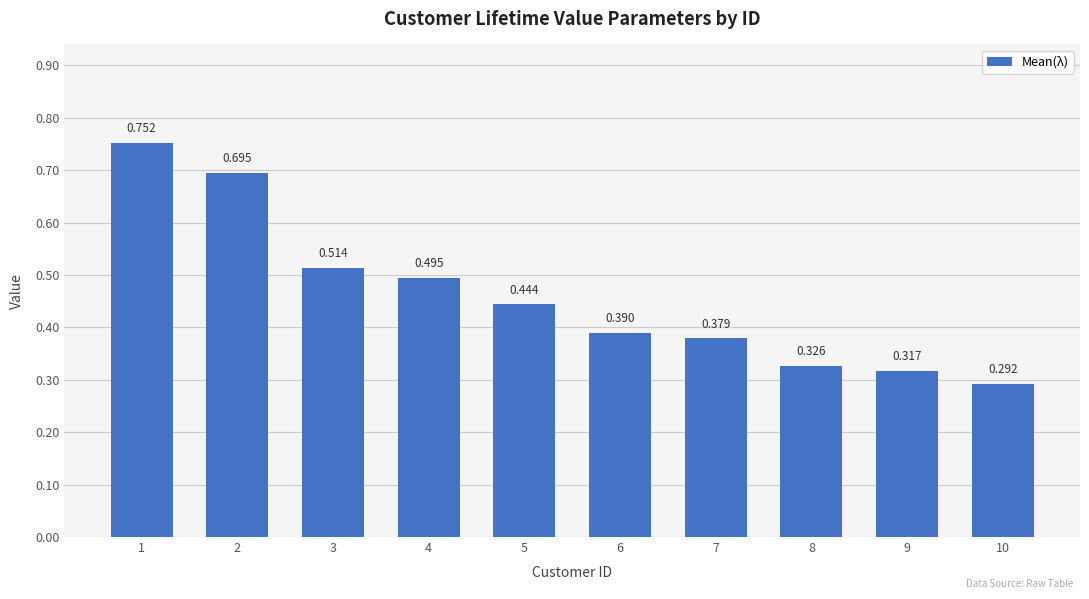

What is the change in value from 1 to 9?

-0.4